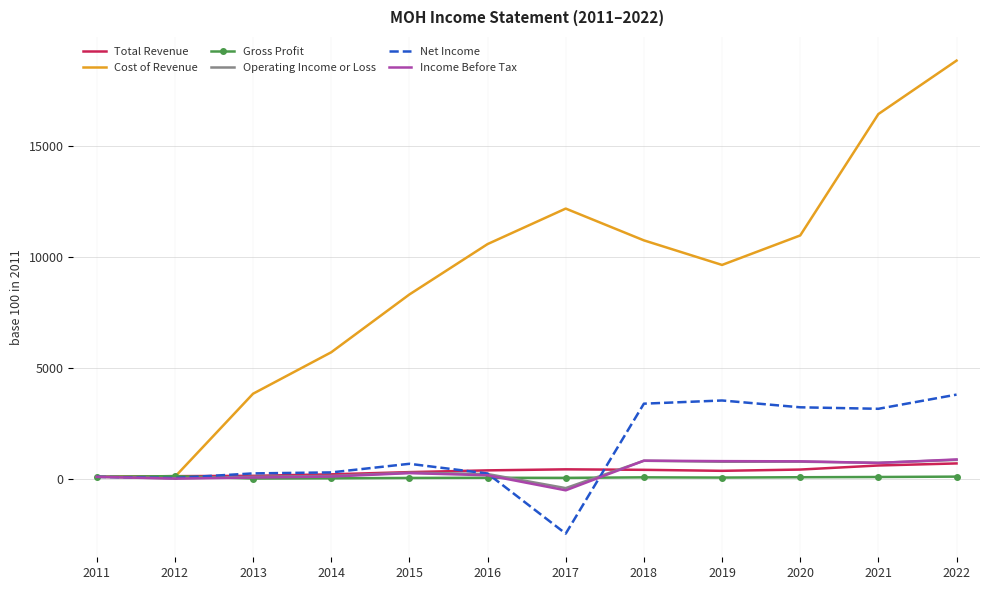

What is the difference between the maximum and minimum values in the Operating Income or Loss series?

1272.5